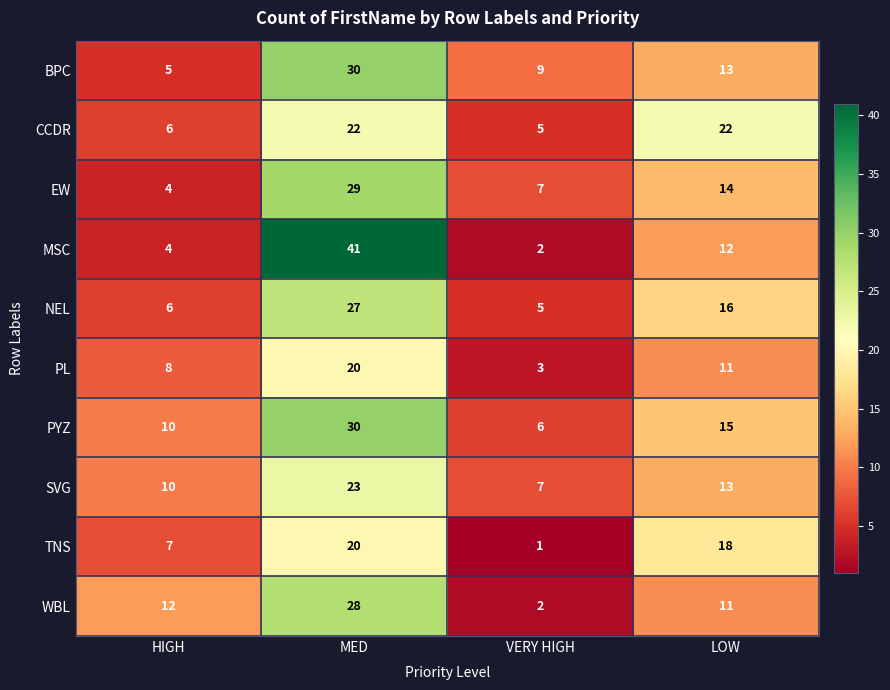

List the labels in order of MSC value, smallest first.

VERY HIGH, HIGH, LOW, MED